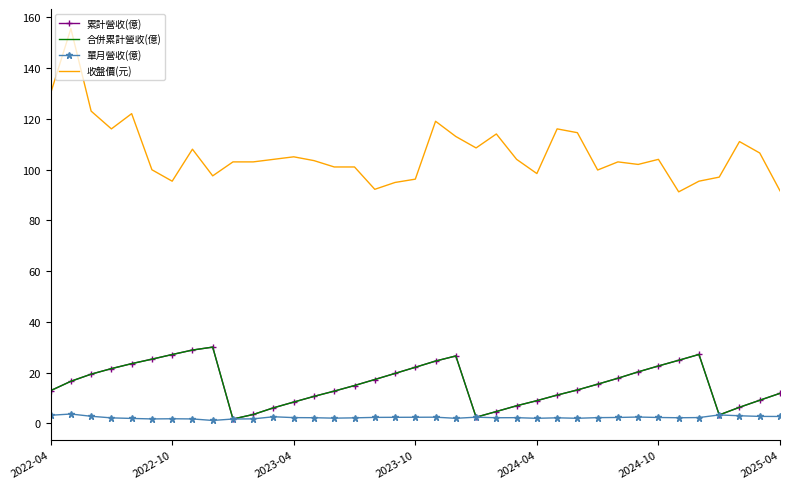

What is the greatest value displayed?

155.5